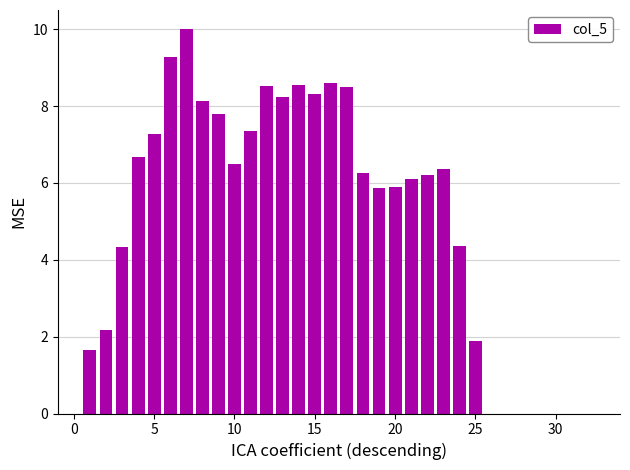

What is the greatest value displayed?

10.0